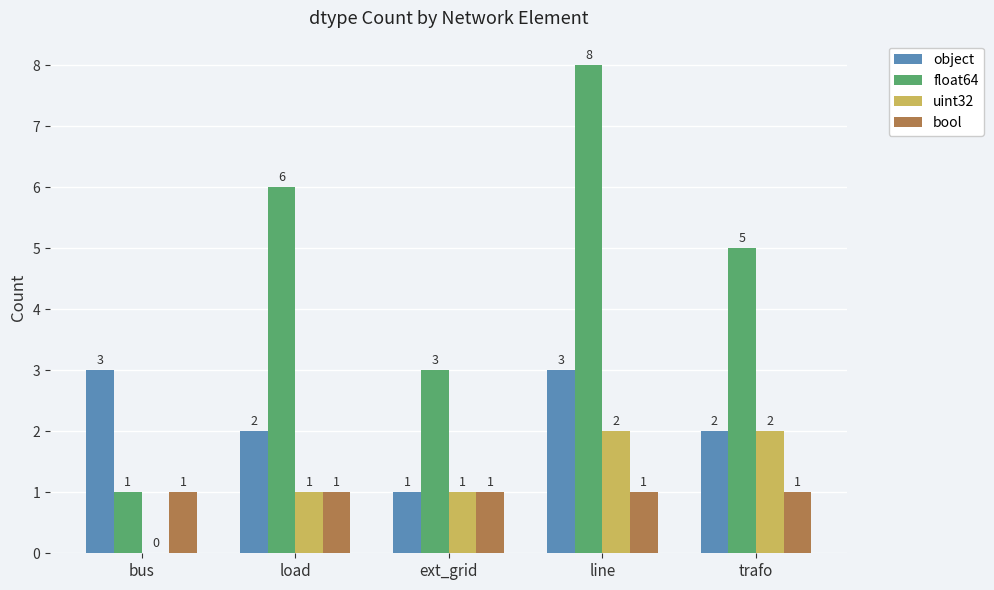

Which series changed the most between ext_grid and line?

float64